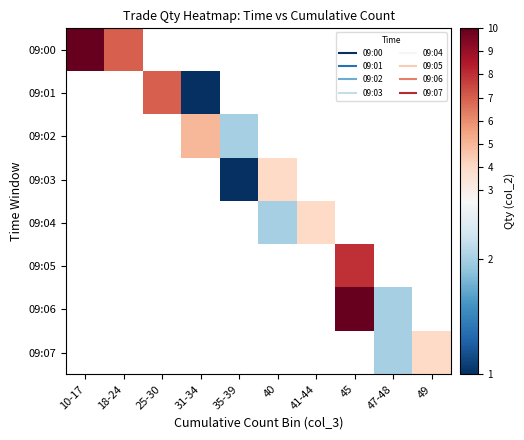

Between 40 and 41-44, which series saw the biggest shift?

09:04